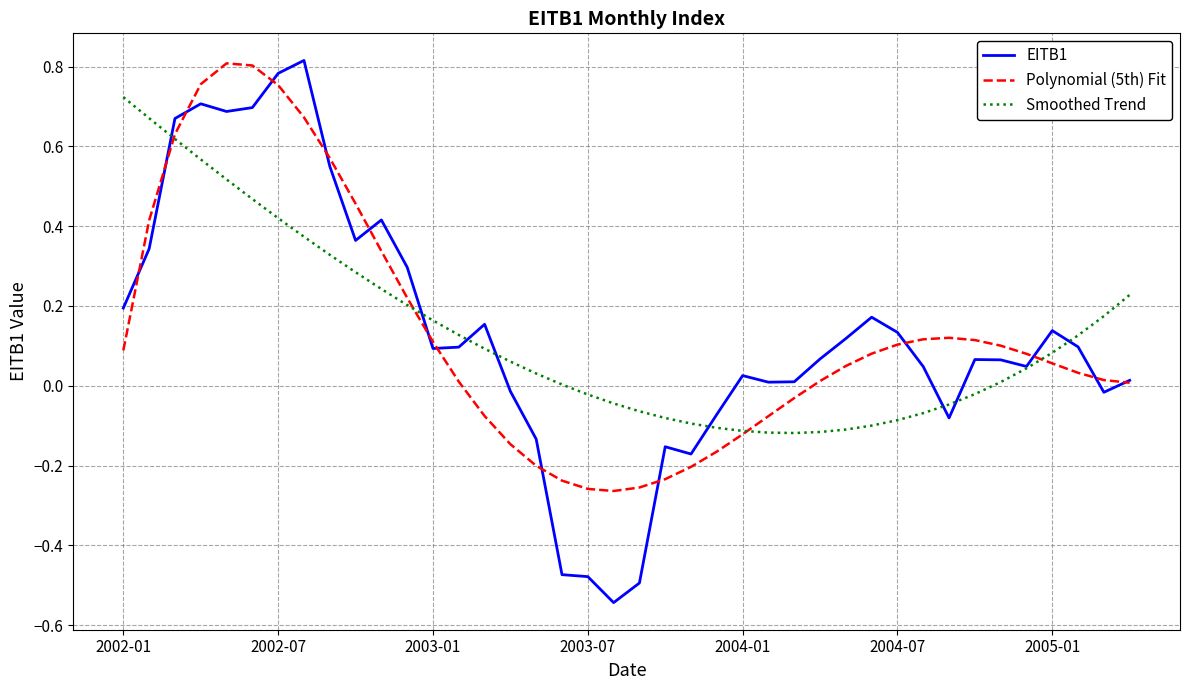

Which series has the widest spread of values?

EITB1